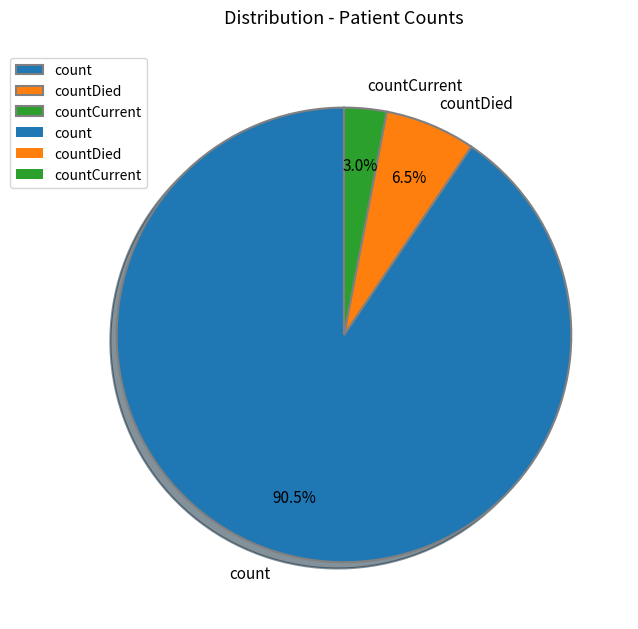

Rank the categories by value from highest to lowest.

count, countDied, countCurrent